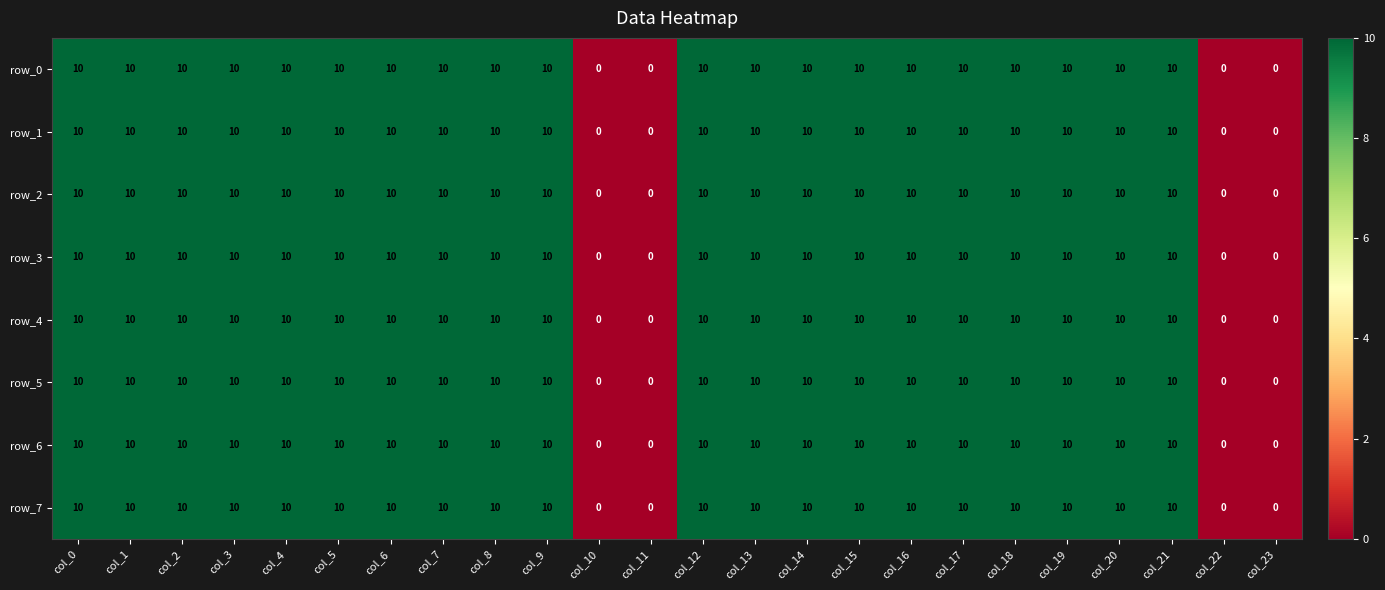

Is the value of row_6 at col_22 greater than the value of row_2 at col_12?

No